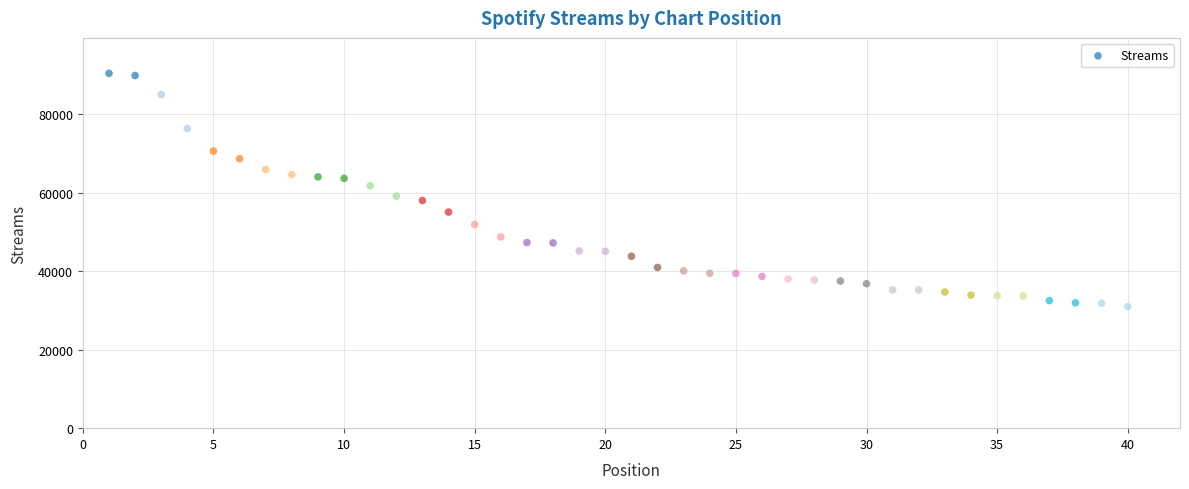

What is the range of X values (max minus min)?

39